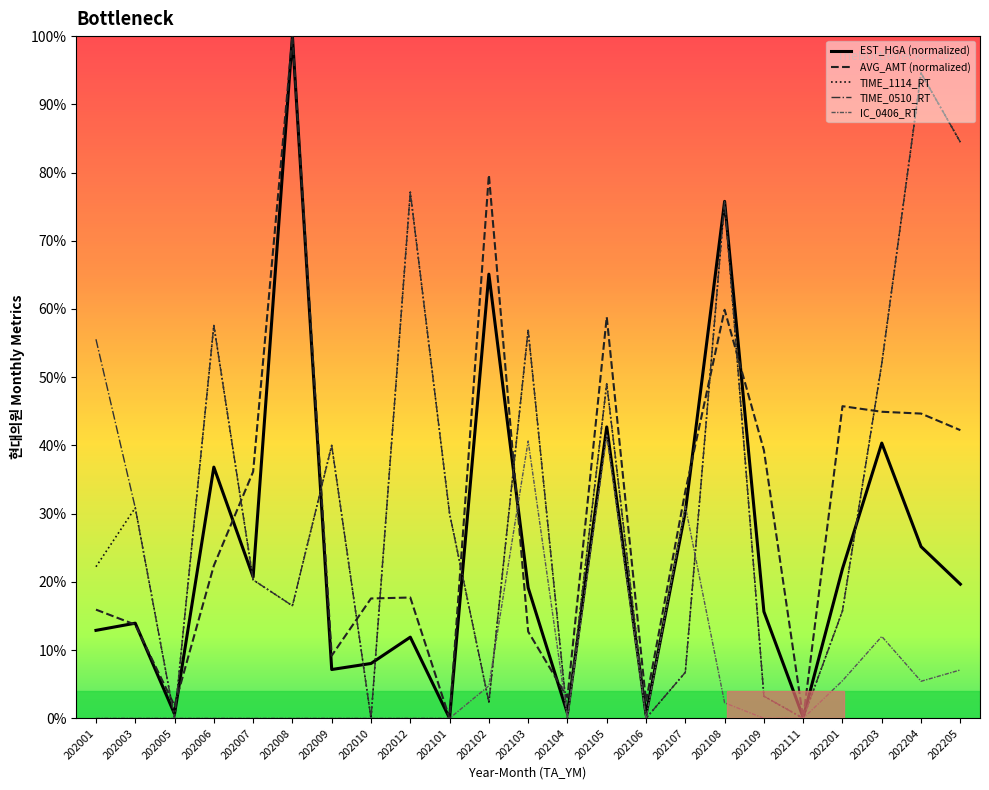

What is the value of the AVG_AMT point at the 23rd from the left?

42.2